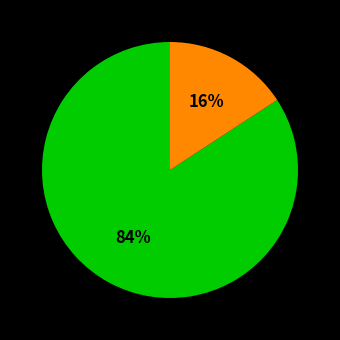

Count the number of slices in the pie.

2